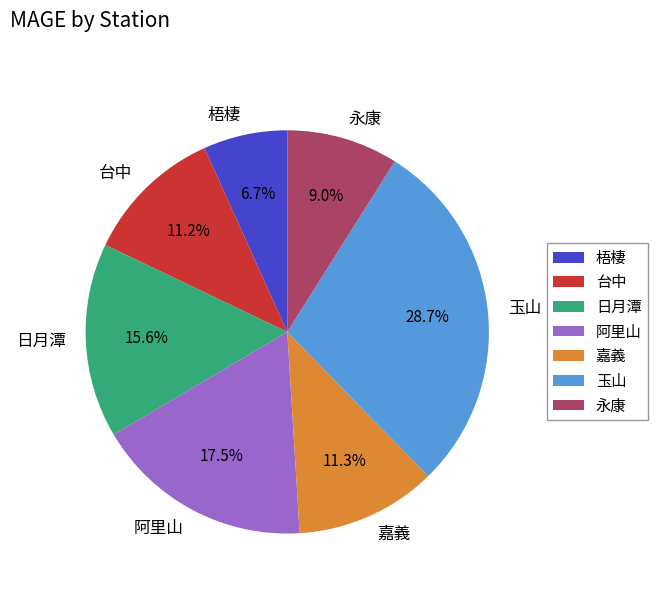

Which has a higher value, 日月潭 or 梧棲?

日月潭